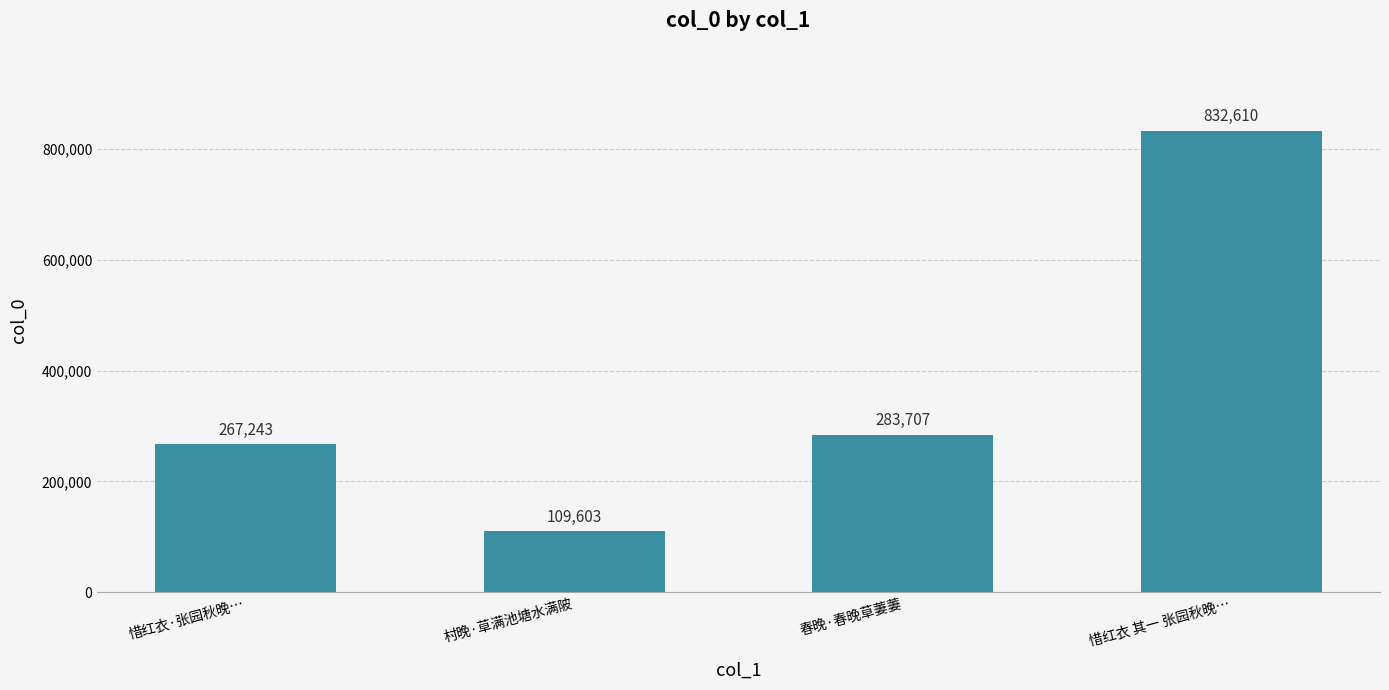

Reading left to right, transcribe all the data shown in this chart.

惜红衣·张园秋晚…=267243	村晚·草满池塘水满陂=109603	春晚·春晚草萋萋=283707	惜红衣 其一 张园秋晚…=832610